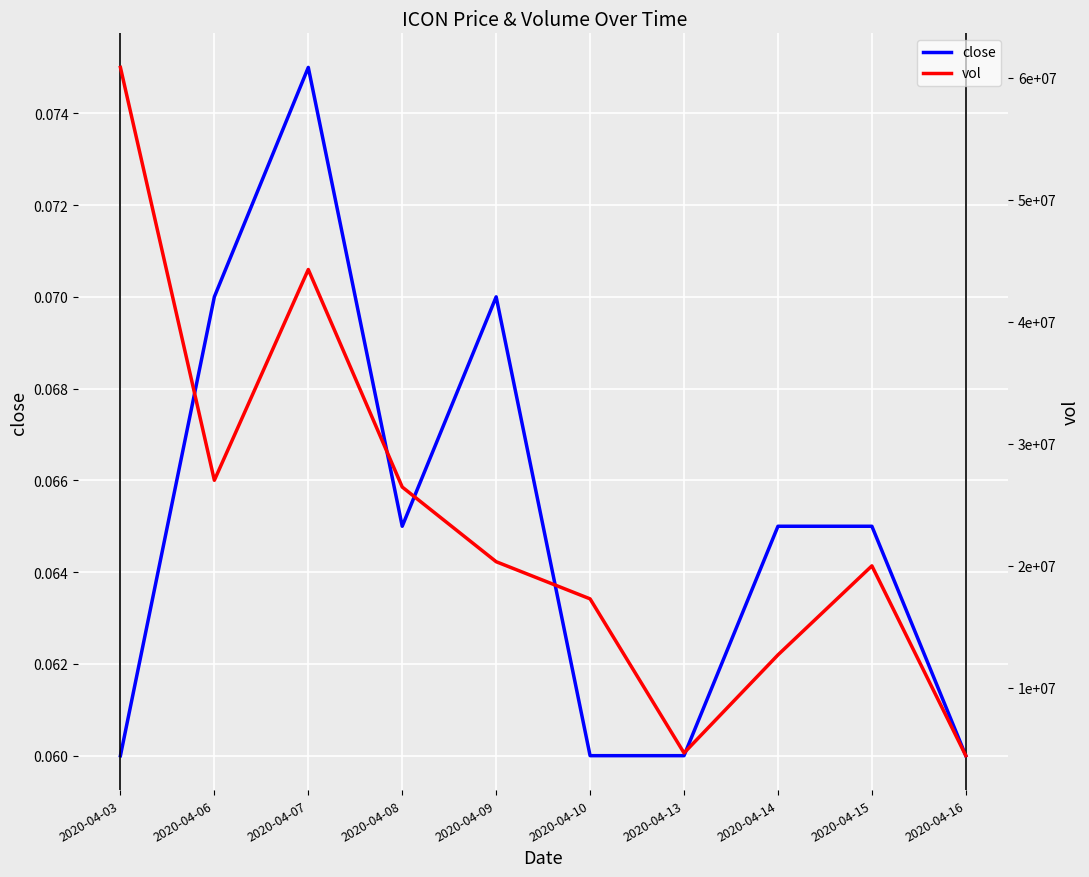

What is the maximum value for vol?

60852400.0